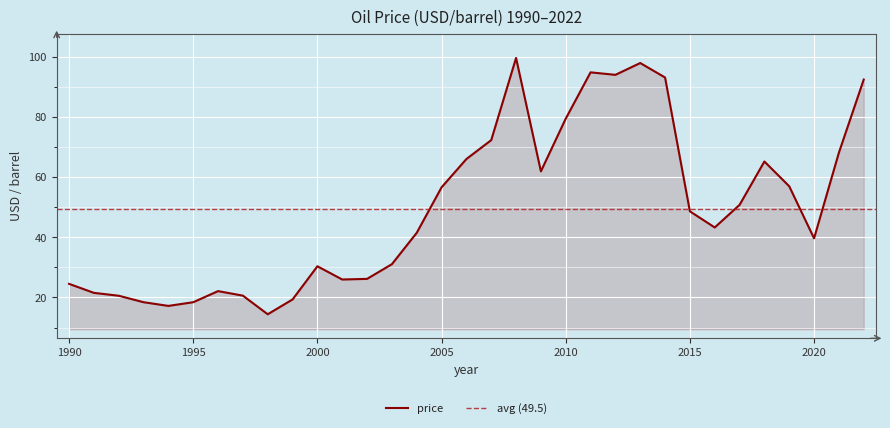

What is the difference between the maximum and minimum values?

85.2